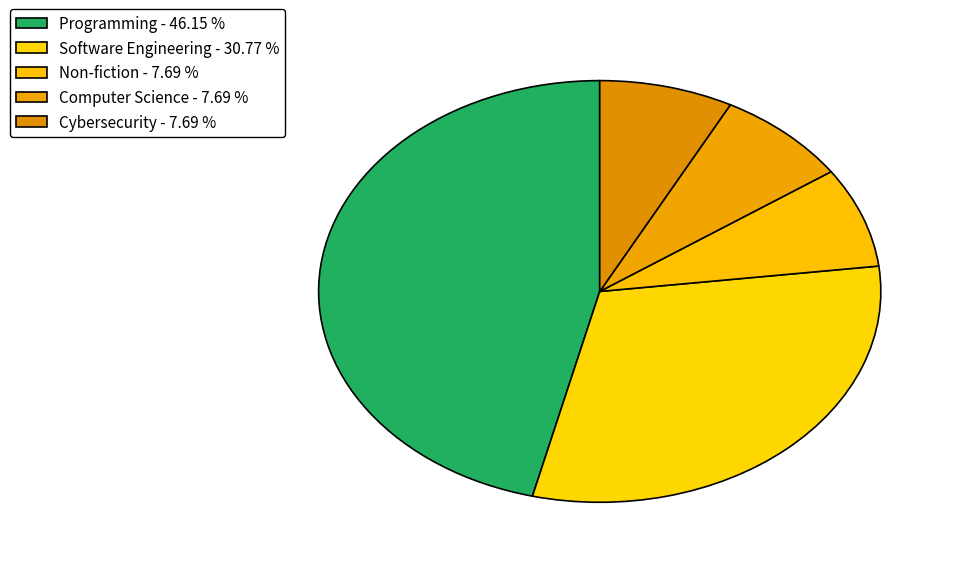

How many segments does this pie chart have?

5